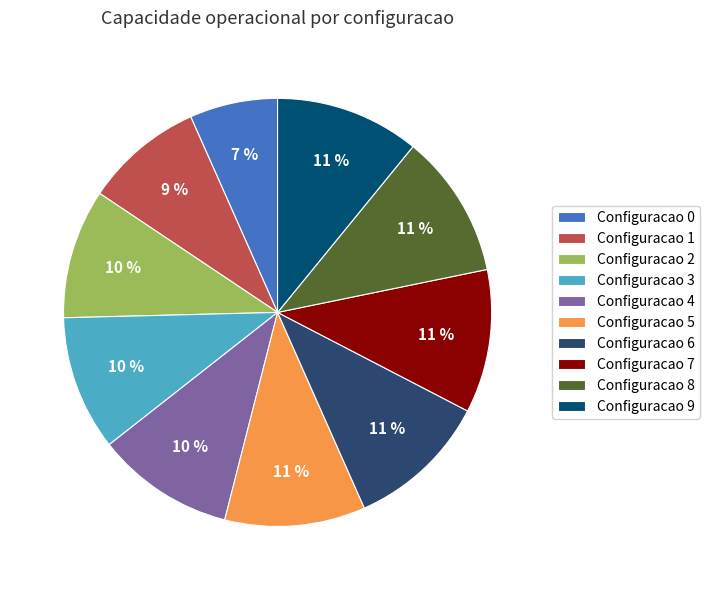

Between Configuracao 8 and Configuracao 2, which is larger?

Configuracao 8